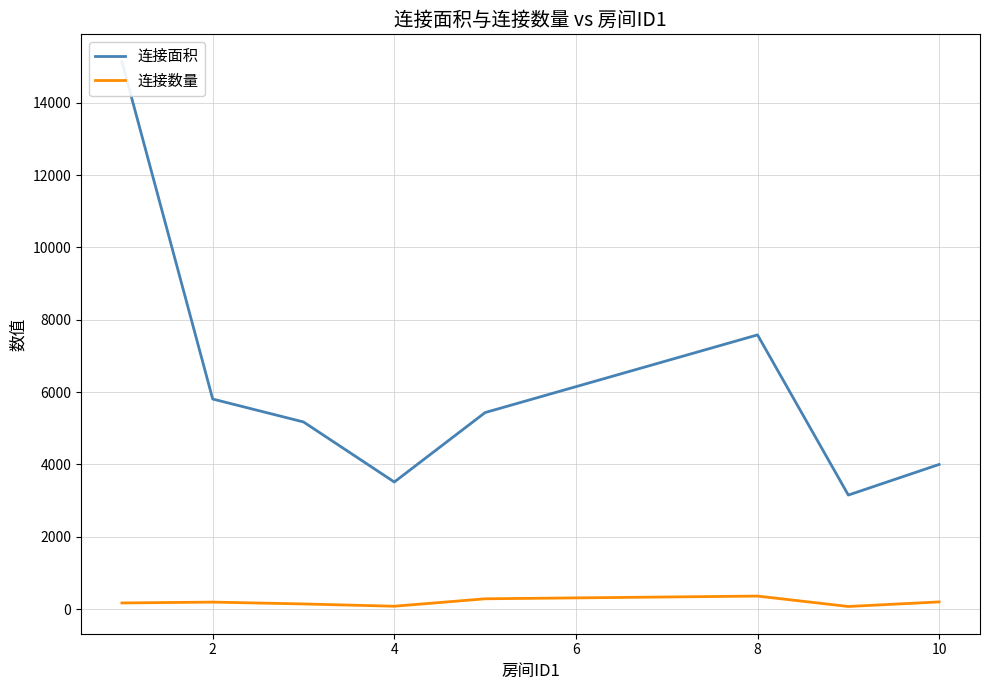

True or false: 连接面积 and 连接数量 cross at least once.

False